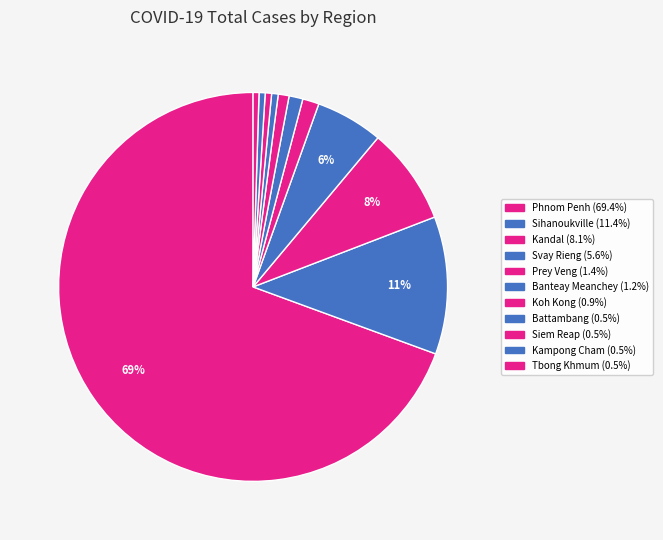

What is the change in value from Kandal to Koh Kong?

-367